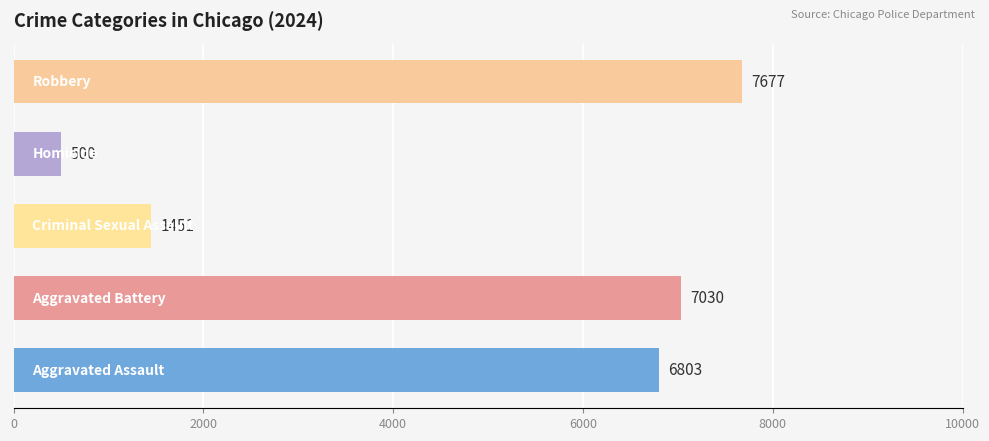

How many bars are there in total?

5